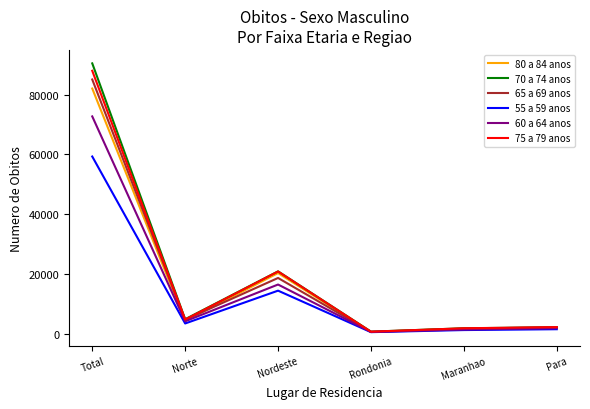

How many series are shown in this chart?

6